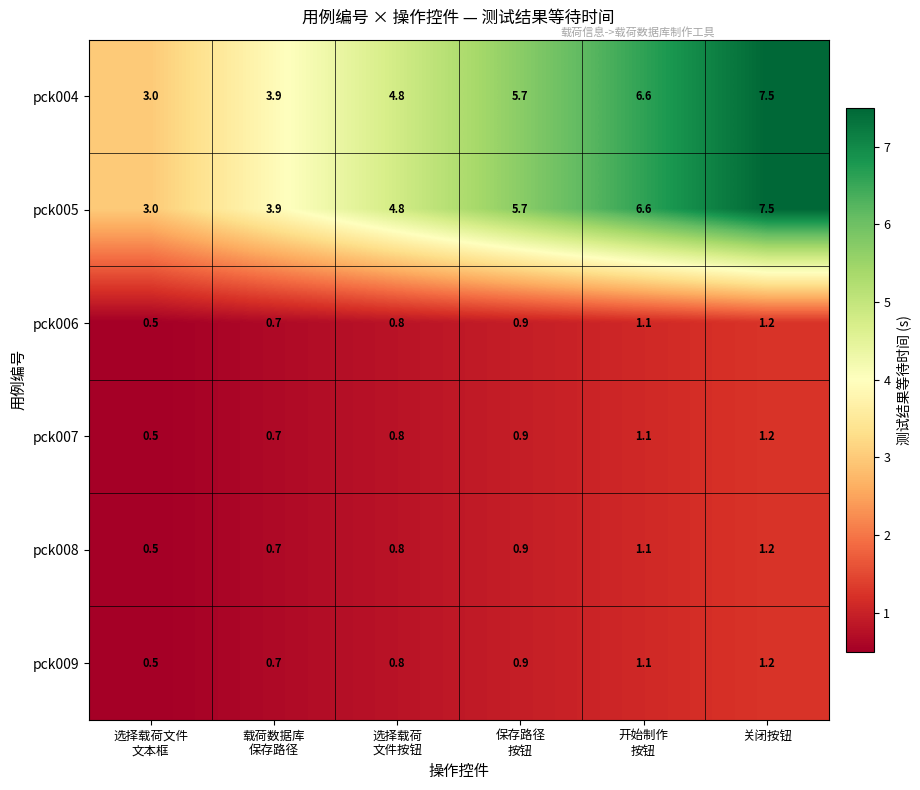

True or false: pck004 has a value of 7.5 at 关闭按钮.

True